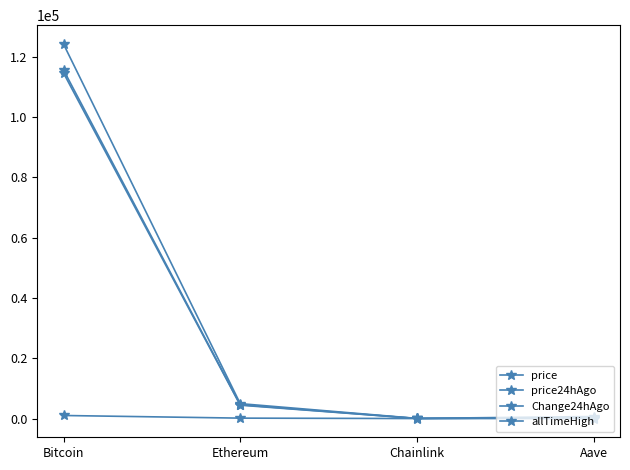

Is it true that Change24hAgo equals 96.5 at Ethereum?

False